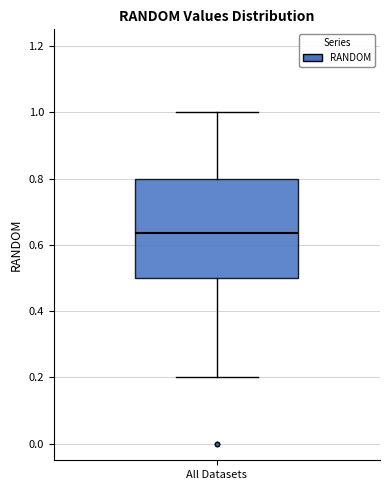

Where does the lower whisker of the box for All Datasets end on the y-axis? The values are not printed on the chart, so give them approximately, as read against the axis.

0.20